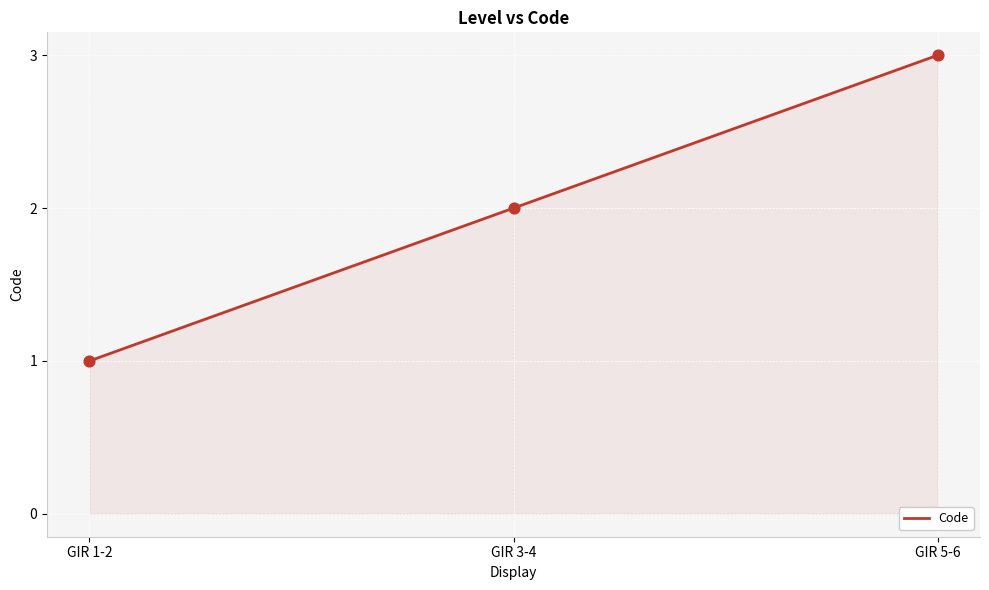

Approximately how many times larger is the value at GIR 5-6 compared to GIR 3-4?

1.5